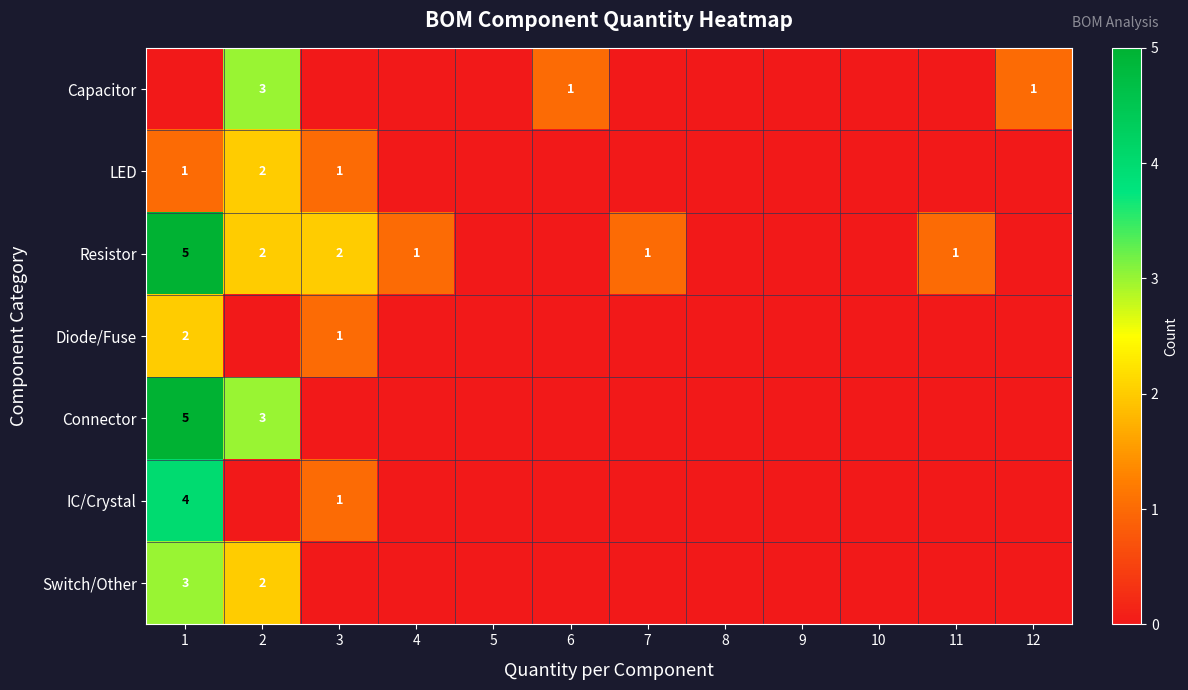

The Connector series shows 3 at 2. True or false?

True